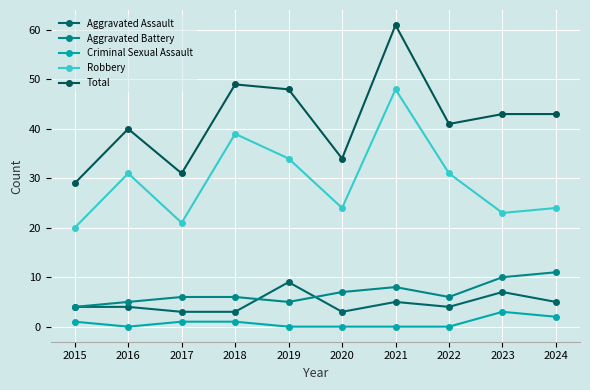

At 2024, list the series in order from smallest to largest.

Criminal Sexual Assault, Aggravated Assault, Aggravated Battery, Robbery, Total